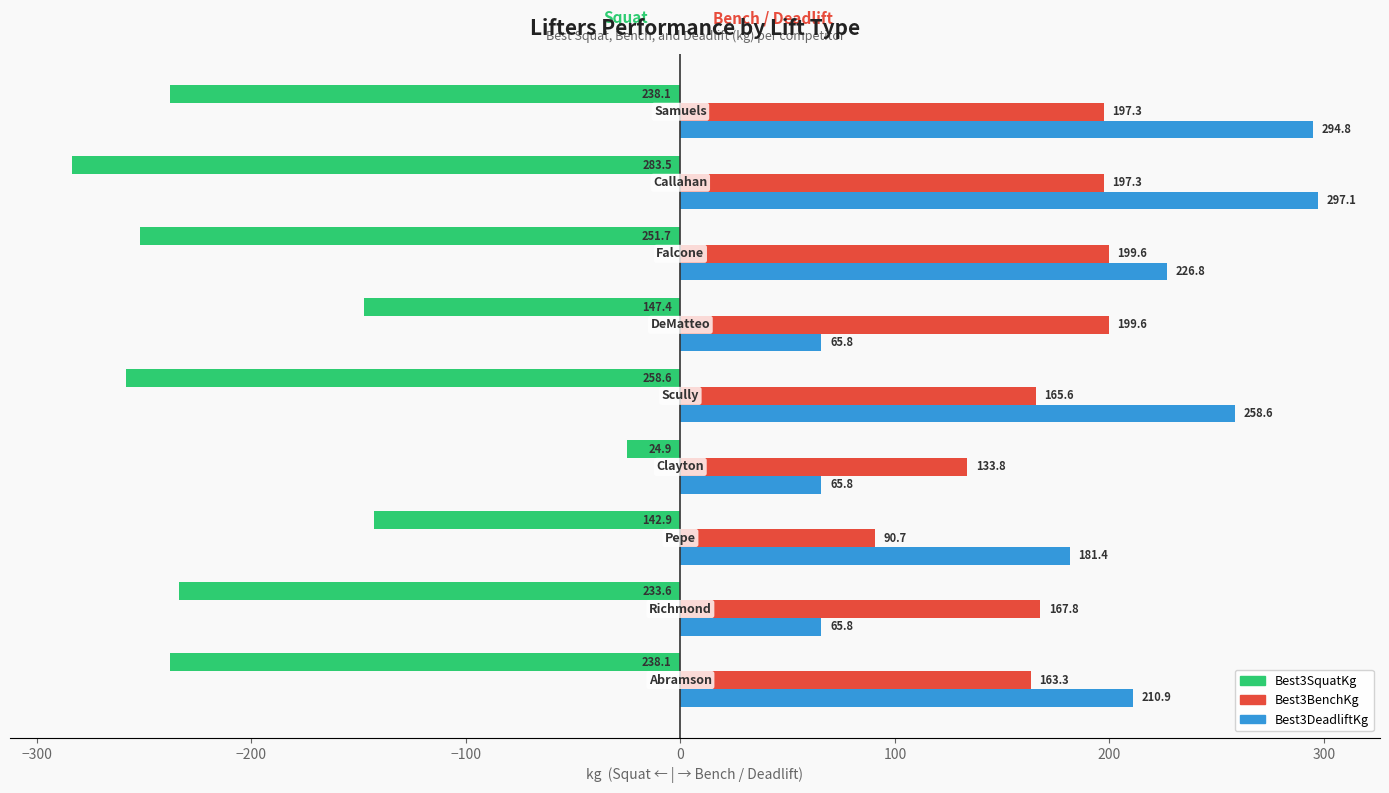

Rank the series by their maximum value, from highest to lowest.

Best3DeadliftKg, Best3BenchKg, Best3SquatKg